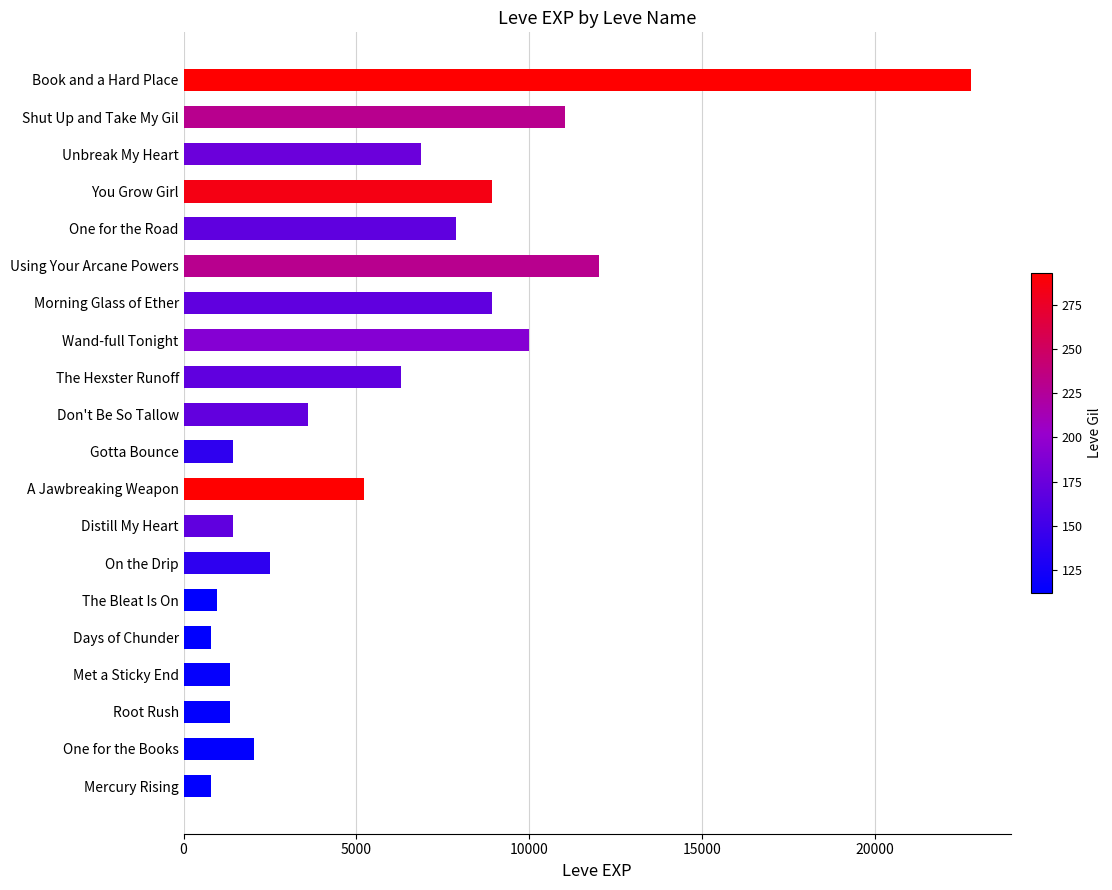

At which label is the value closest to 11795?

Using Your Arcane Powers